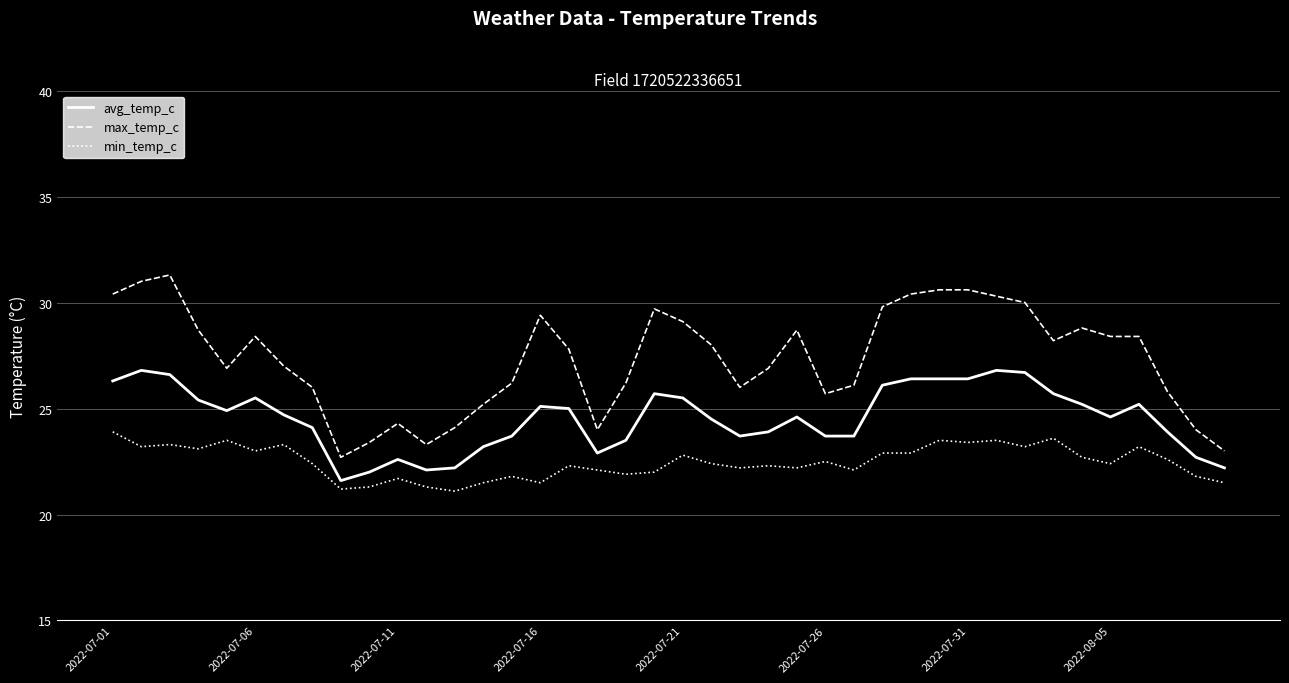

True or false: min_temp_c and max_temp_c cross at least once.

False